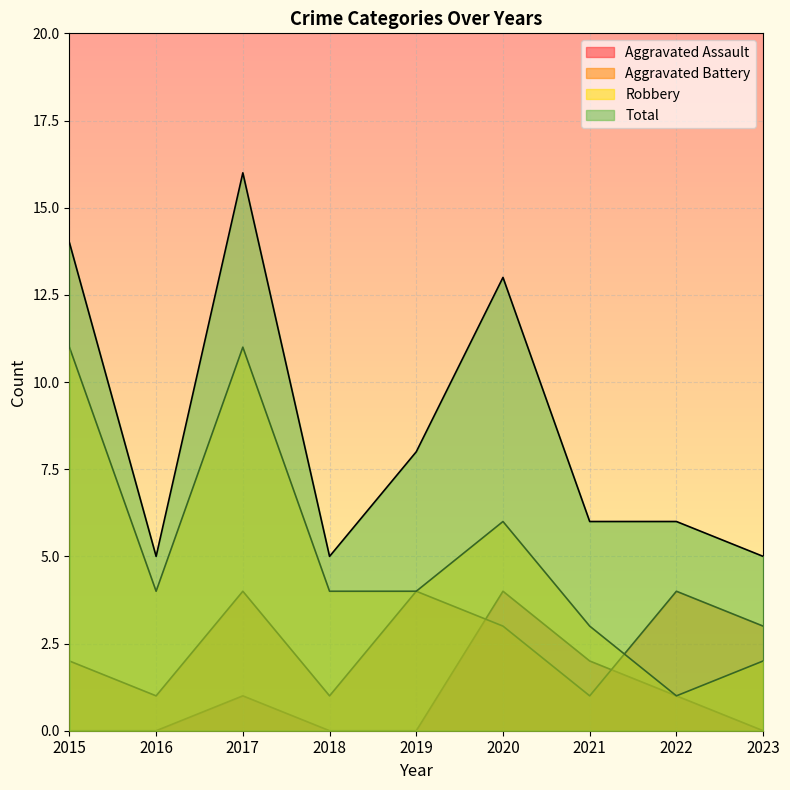

What is the highest value of the Robbery series?

11